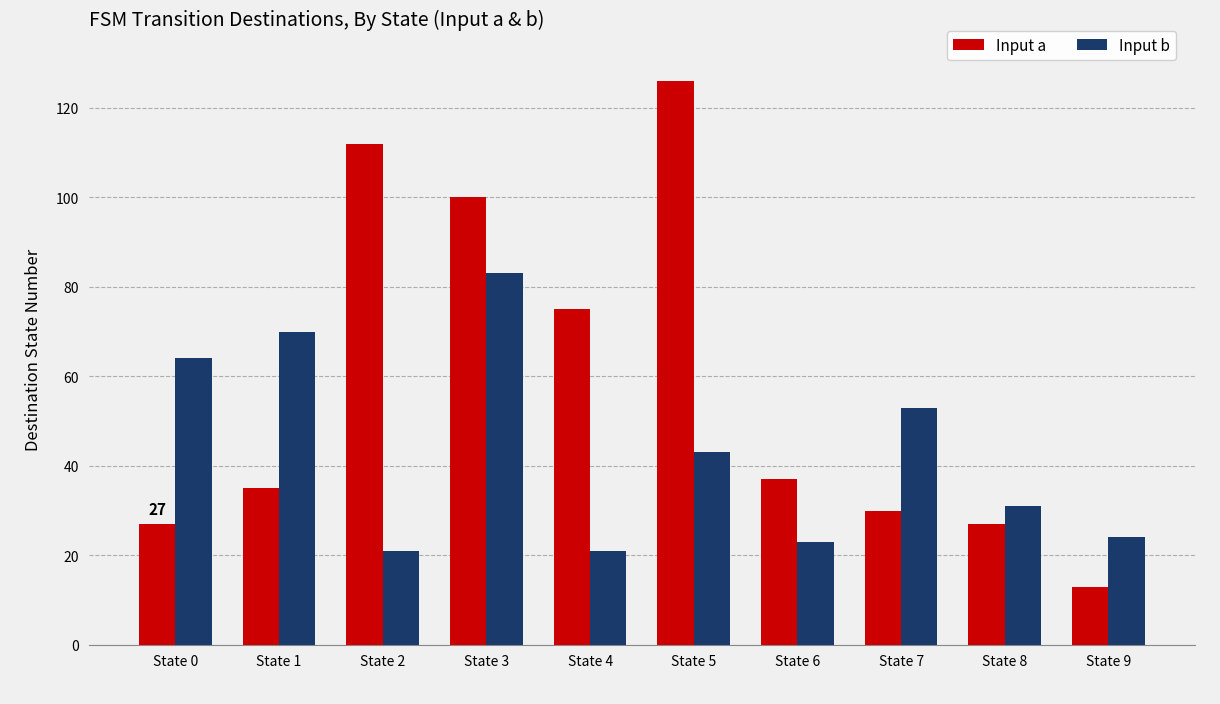

At which category is the sum across all series the highest?

State 3